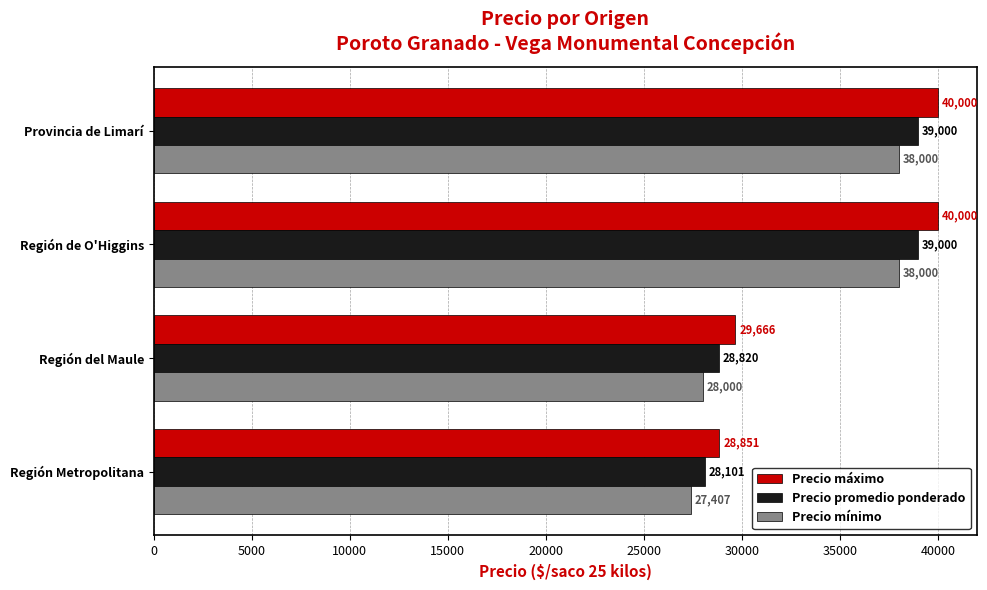

What is the difference between the second highest and second lowest values in the Precio promedio ponderado series?

10180